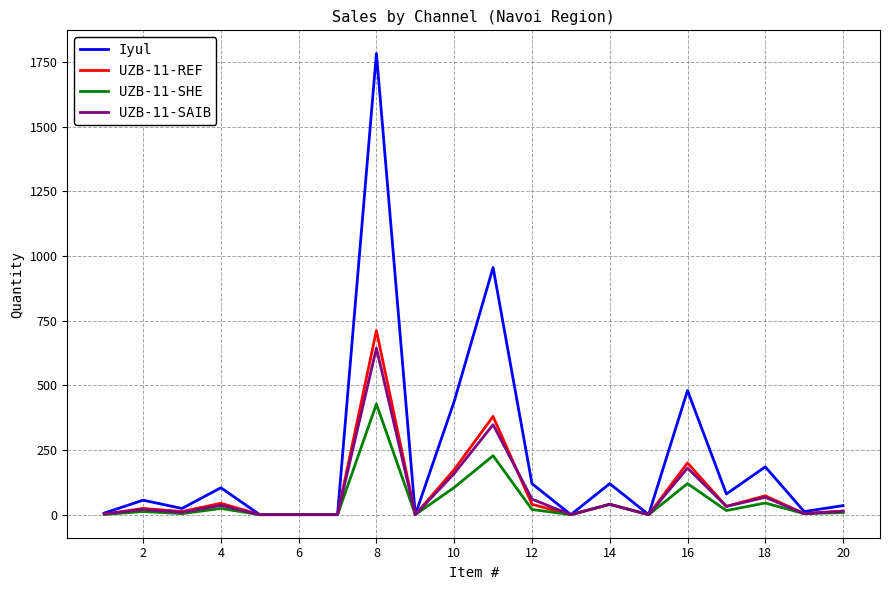

Which series has the largest total across all categories?

Iyul